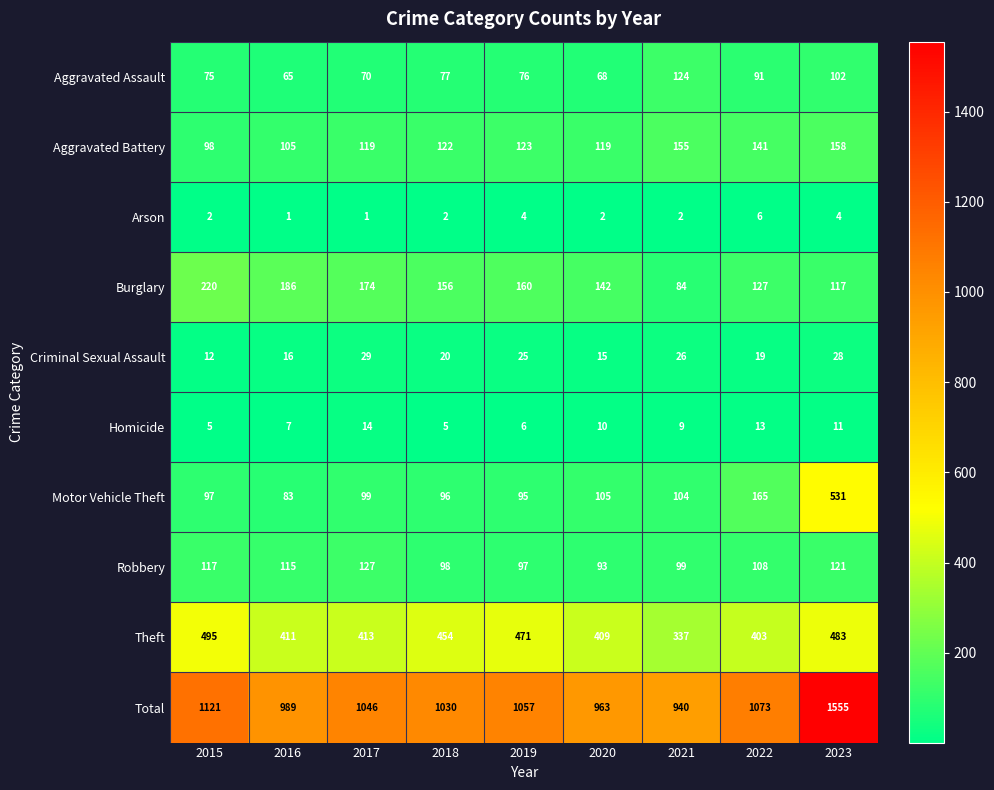

What is the maximum value shown in the chart?

1555